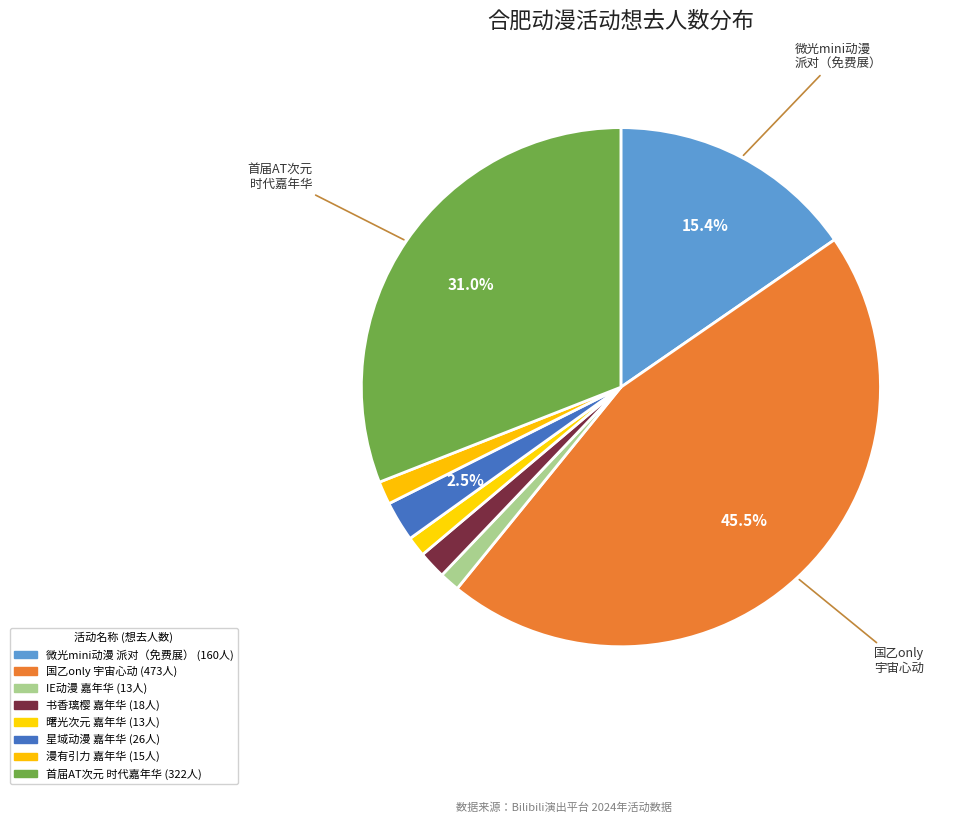

How many slices are in this pie chart?

8